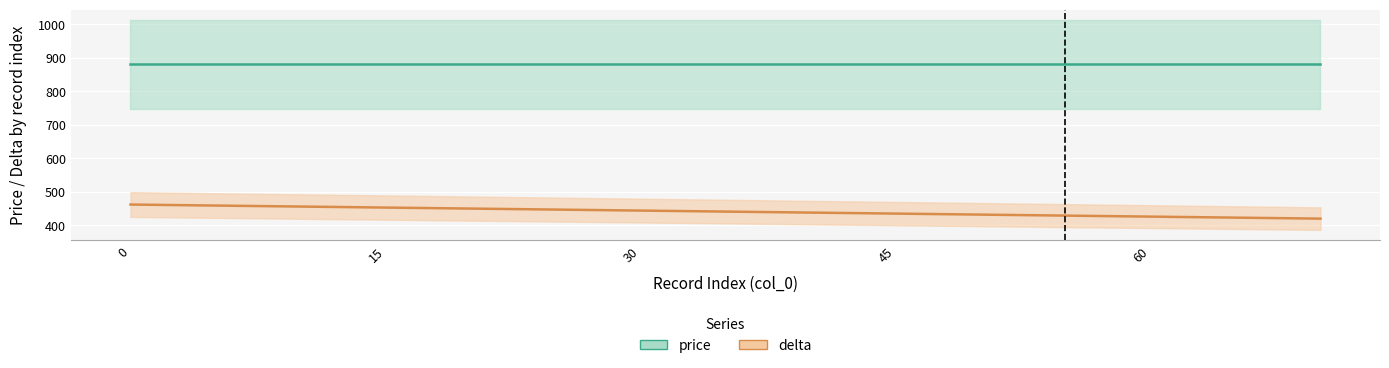

The chart shows a value of 103 at 25. True or false?

False